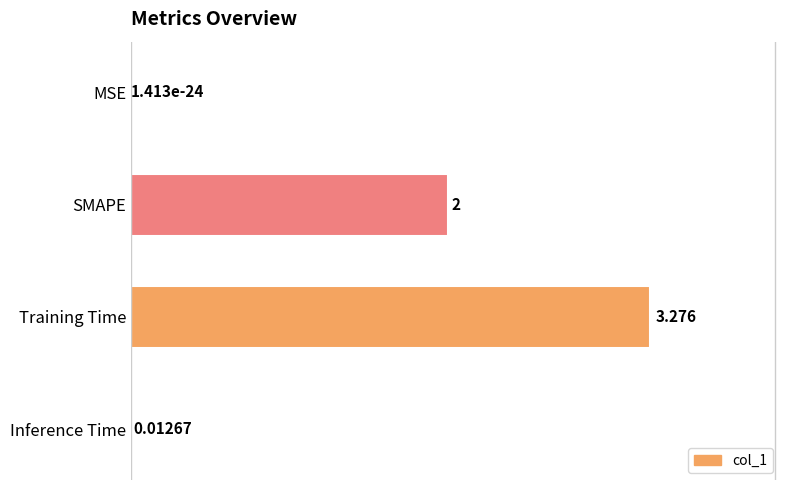

Where is the data nearest to the value 1?

Inference Time